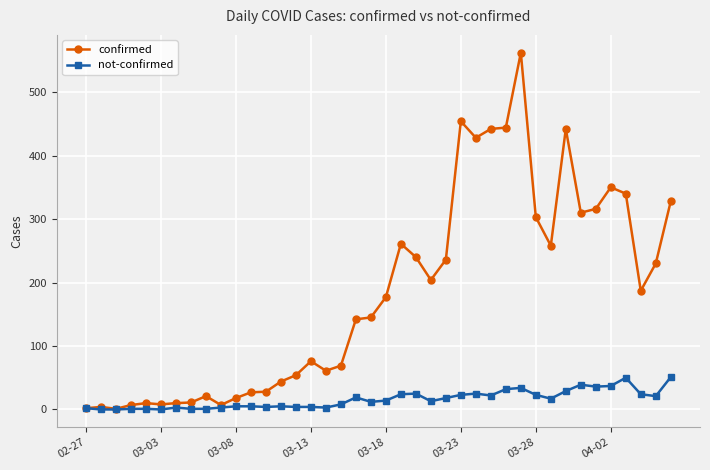

Which series has the largest total across all categories?

confirmed